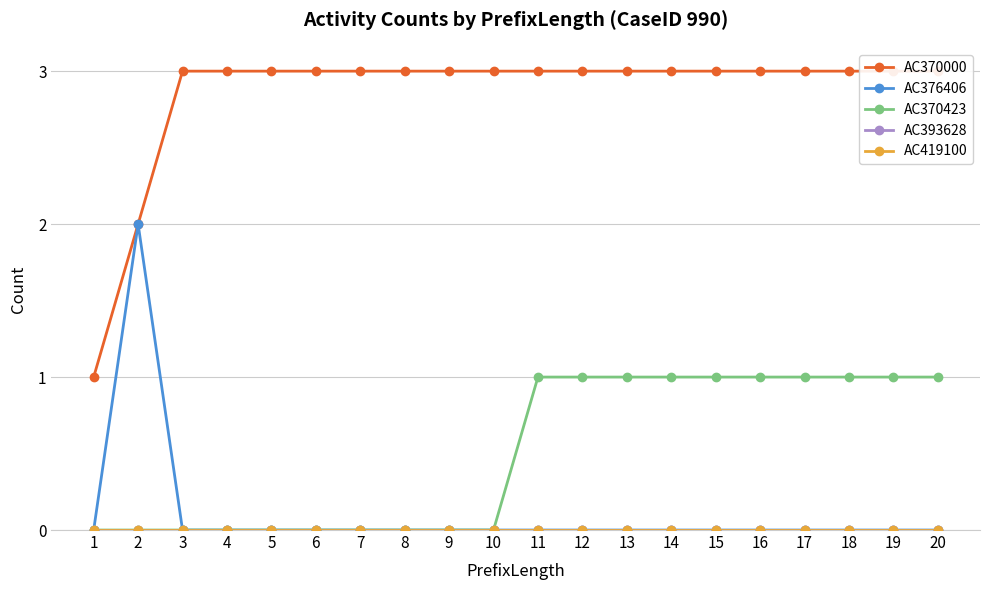

What is the value of the AC370000 point at the 12th from the left?

3